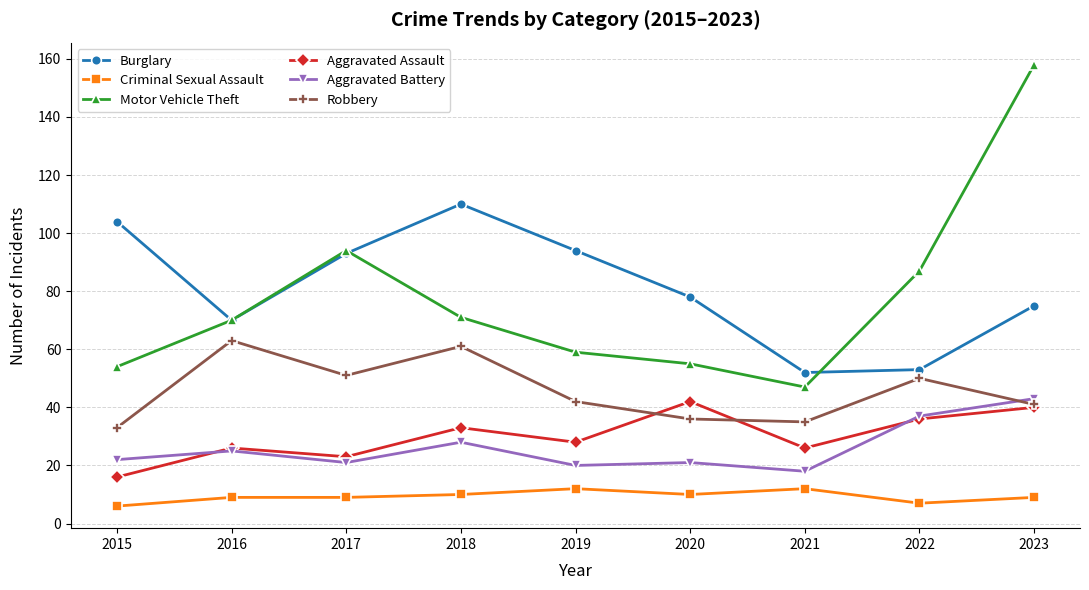

At which category is the sum across all series the highest?

2023